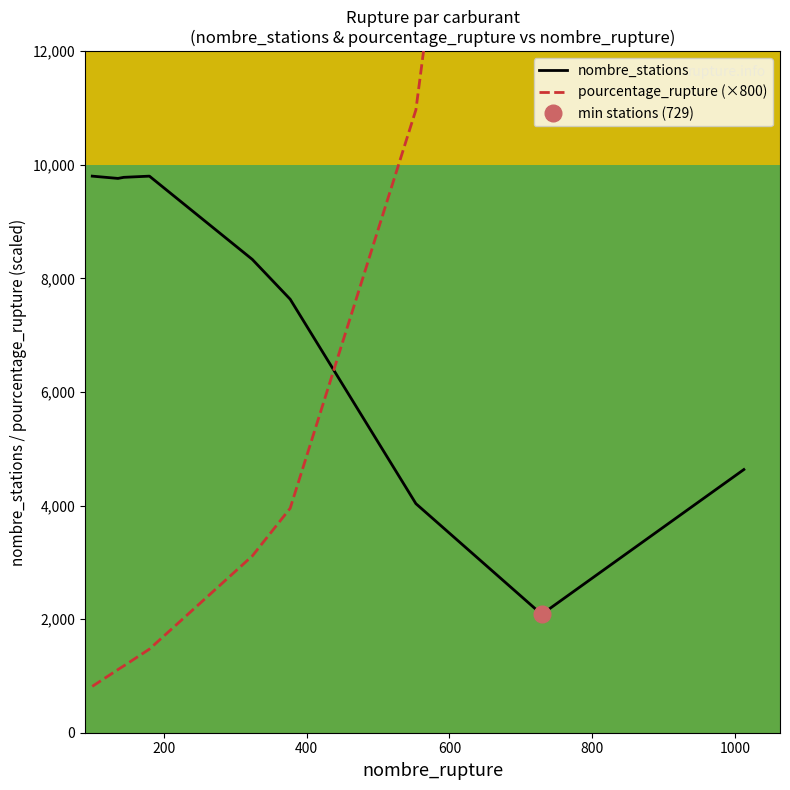

Rank the series at 200 from highest to lowest value.

nombre_stations, pourcentage_rupture (×800)